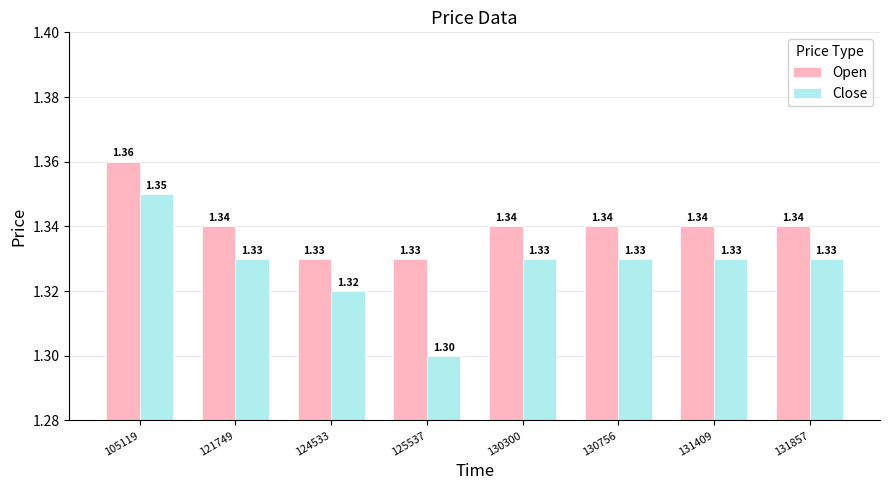

Which series has the largest range (max minus min)?

Close